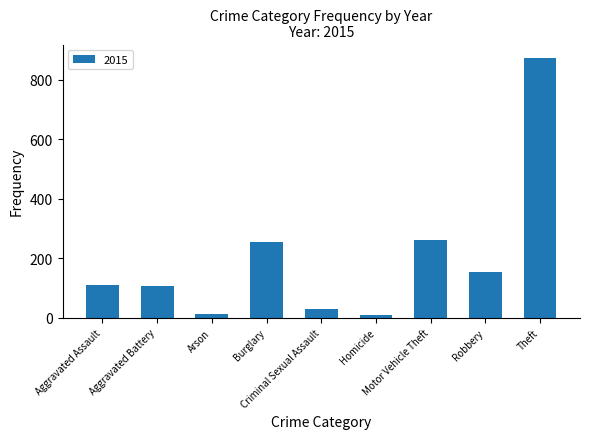

What is the maximum value shown in the chart?

874